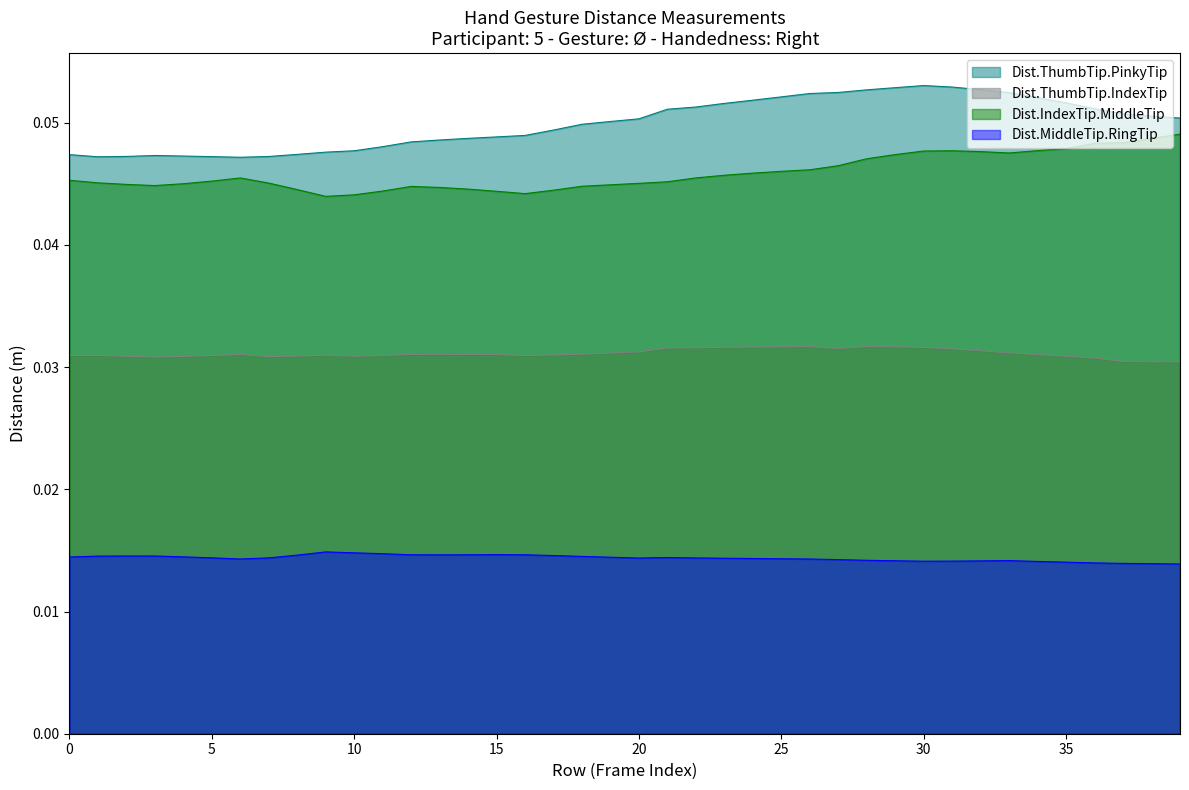

In Dist.IndexTip.MiddleTip, how many points are higher than both neighbors (excluding endpoints)?

3